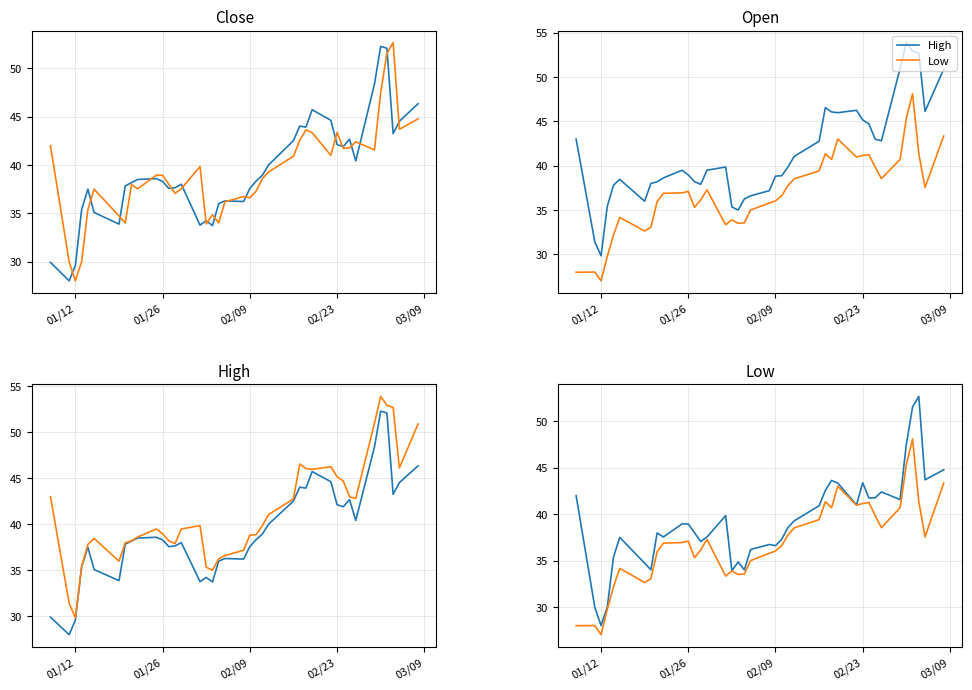

In Open, how many points are lower than both neighbors (excluding endpoints)?

11